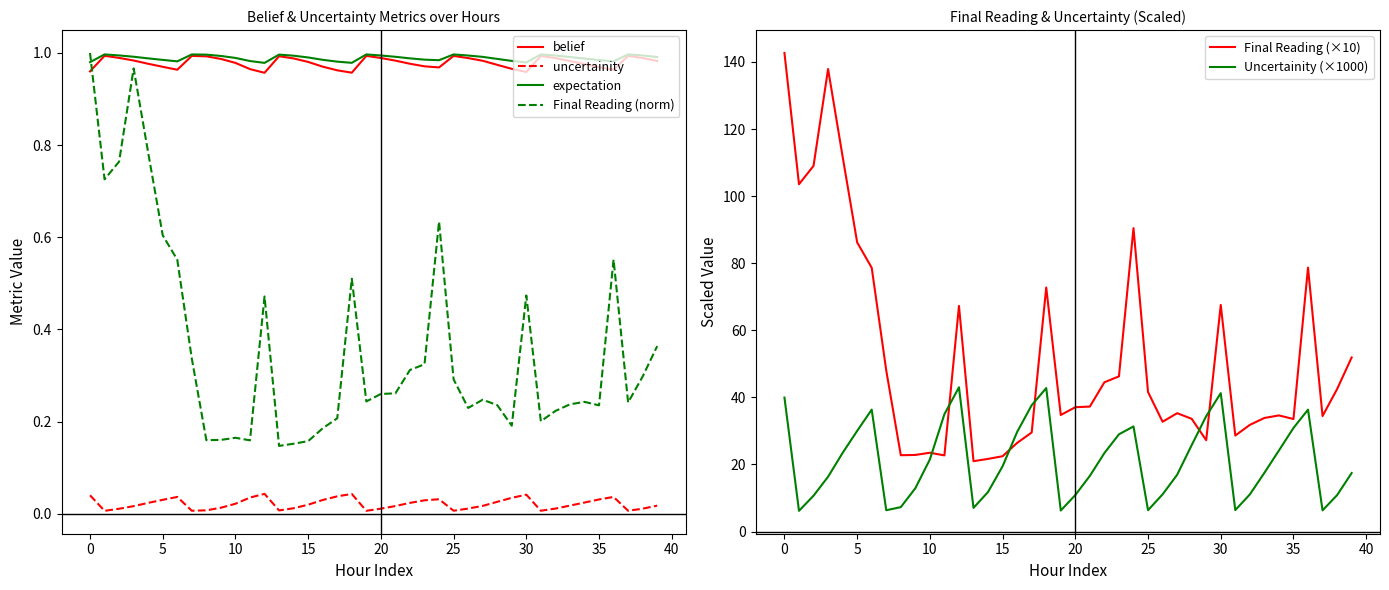

True or false: belief and Final Reading (×10) cross at least once.

False